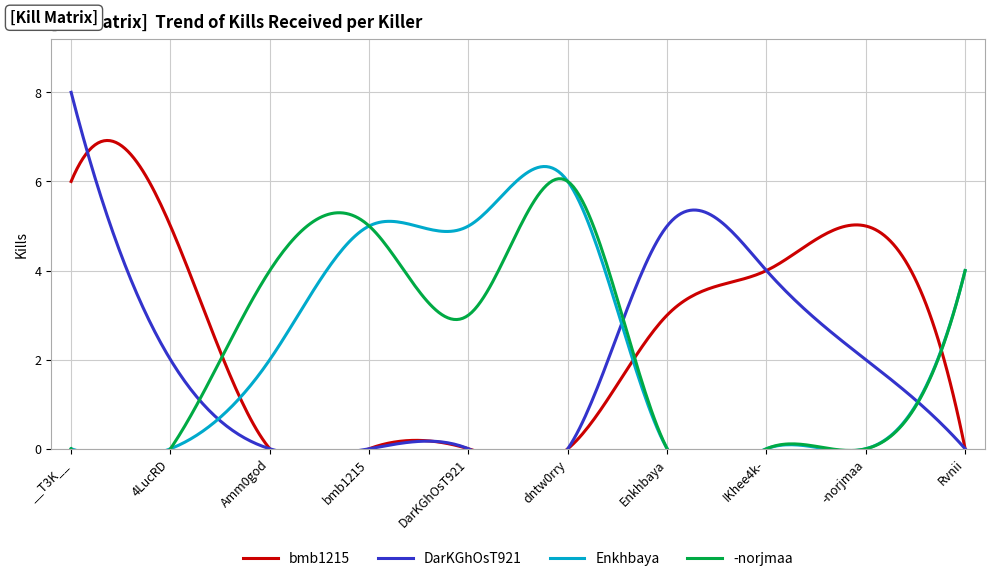

What is the highest value of the Enkhbaya series?

6